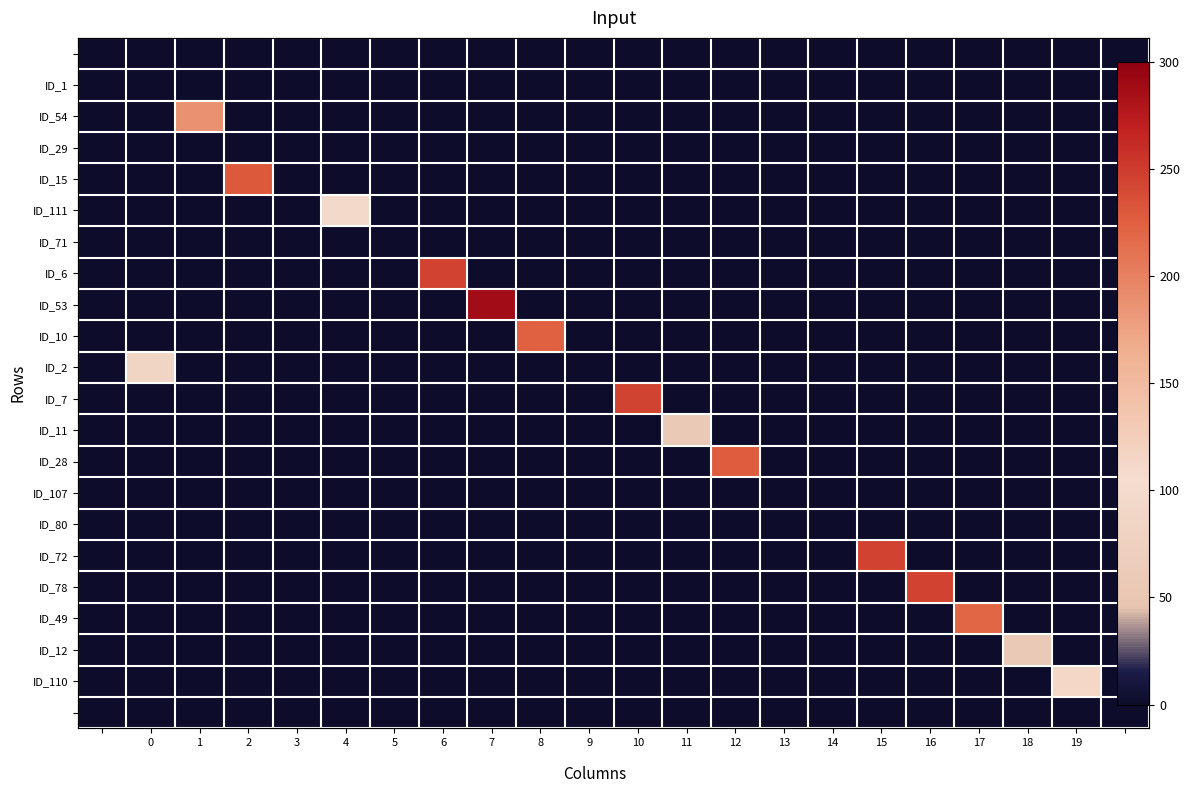

True or false: ID_111 has a value of 0 at 8.

True